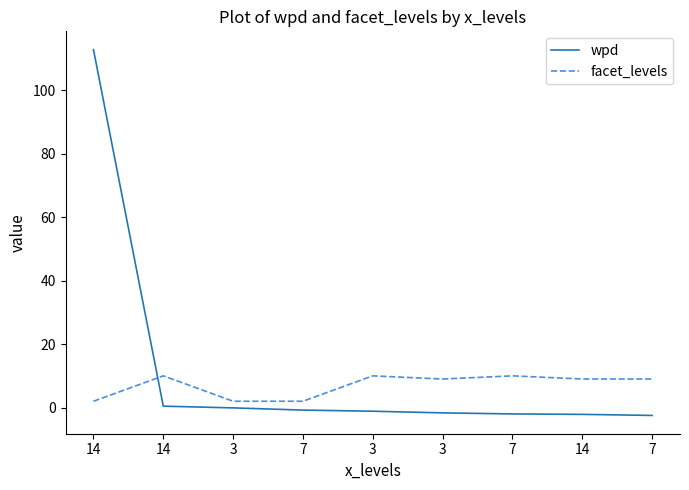

Rank the series by their maximum value, from highest to lowest.

wpd, facet_levels